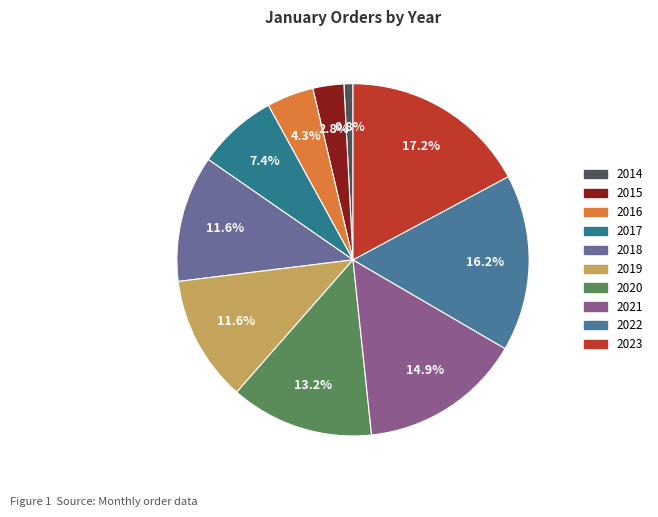

Does 2019 represent more than half of the total?

No